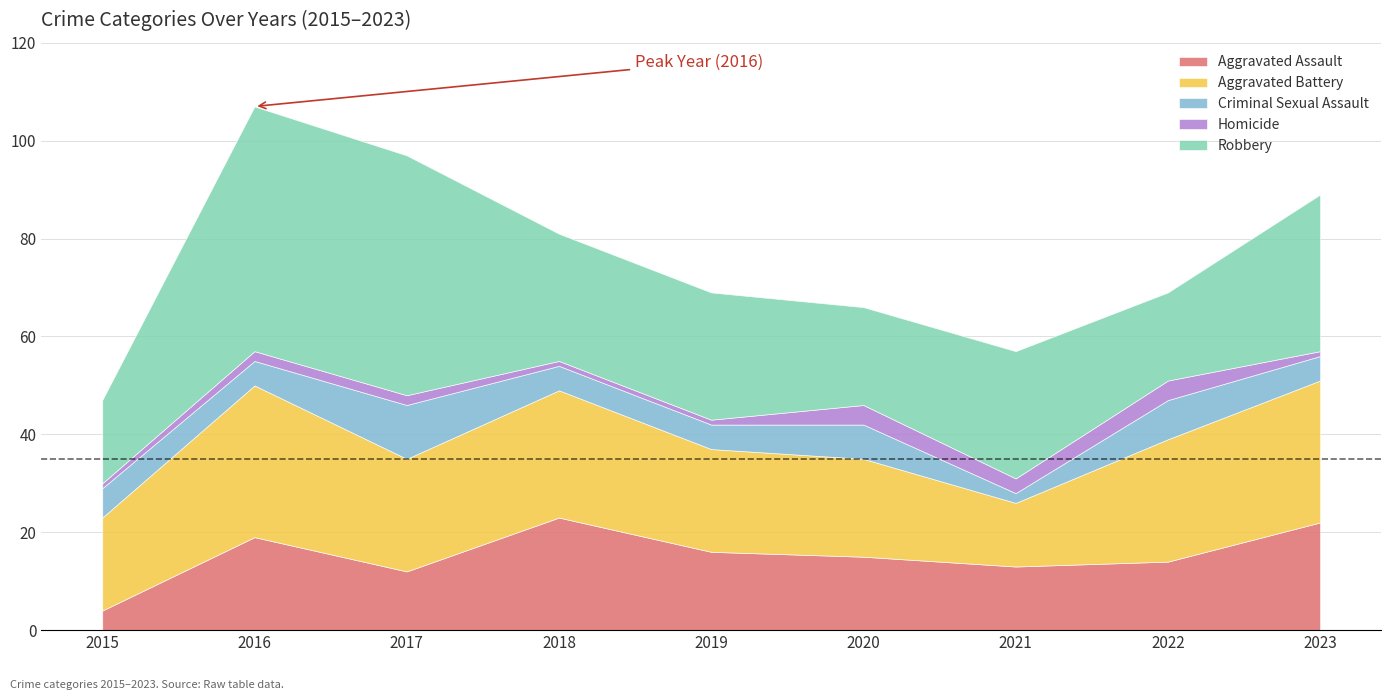

What is the smallest value displayed?

1